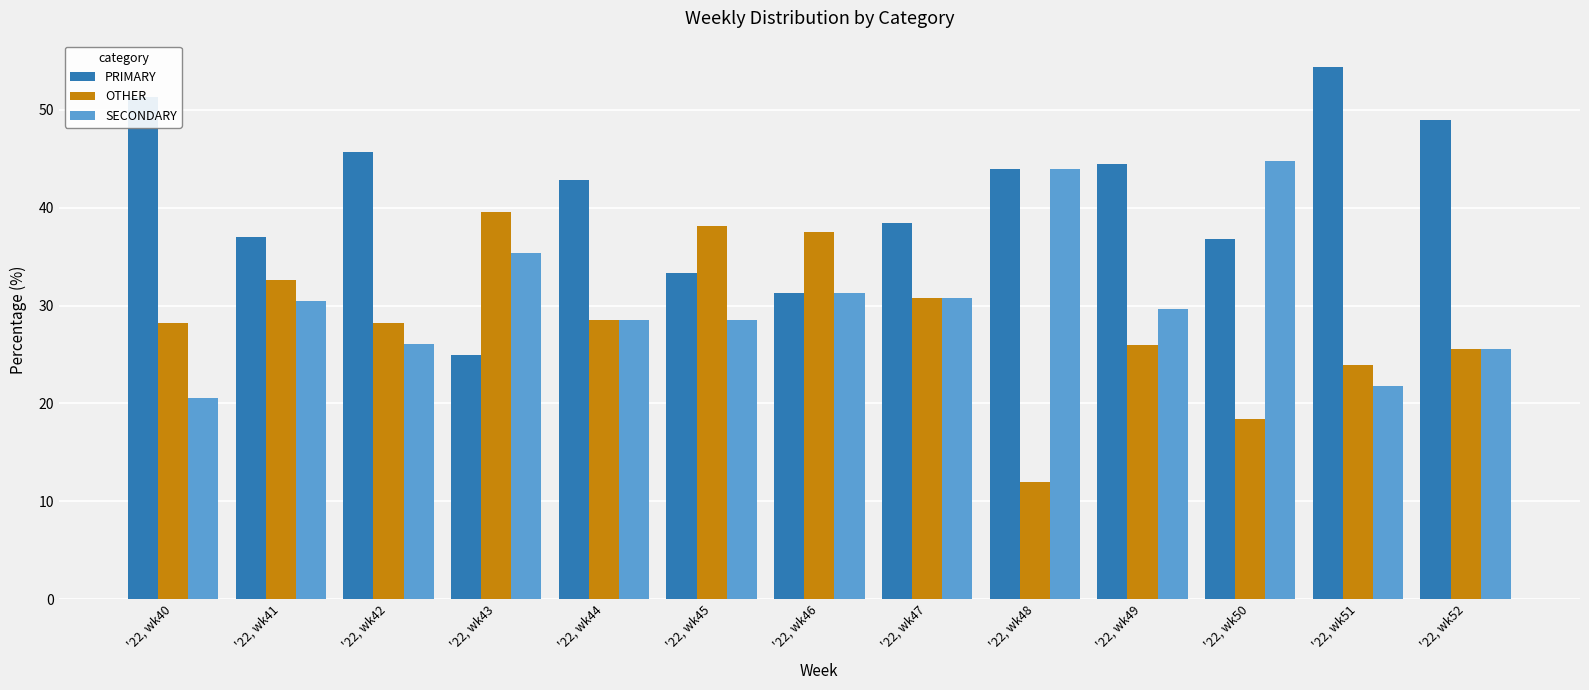

True or false: SECONDARY has a value of 35.4 at '22, wk43.

True